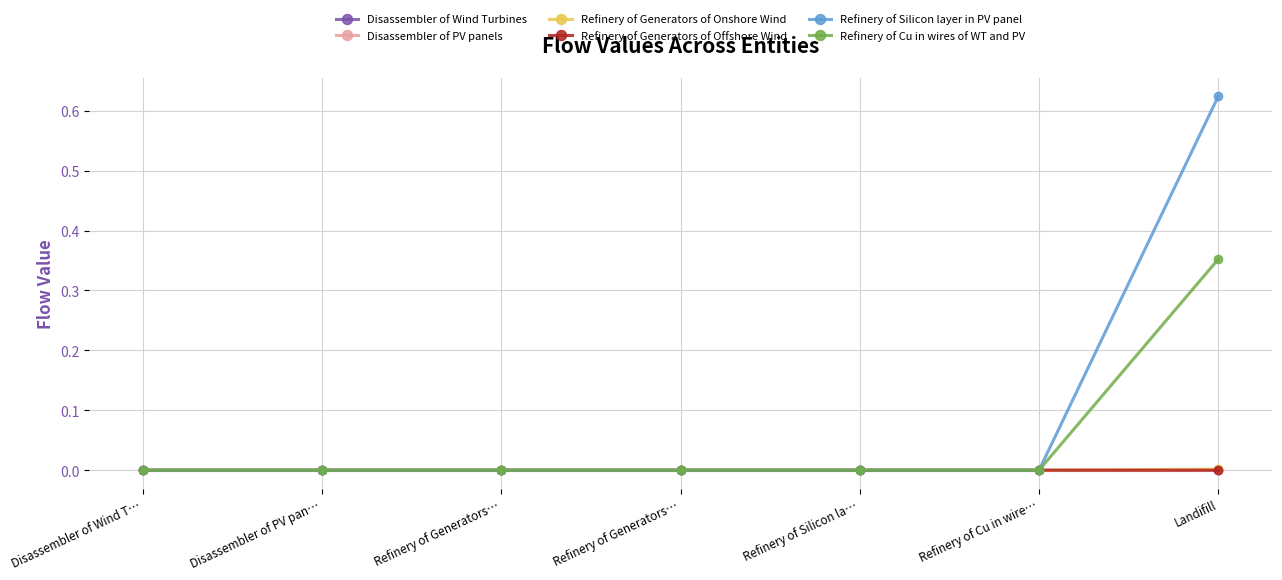

How many lines are shown in the chart?

6